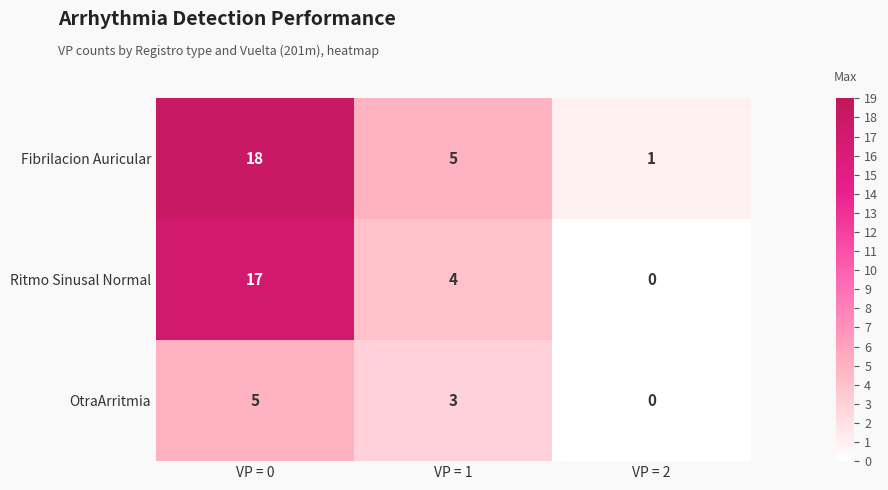

What is the sum of the Fibrilacion Auricular values at VP = 1 and VP = 2?

6